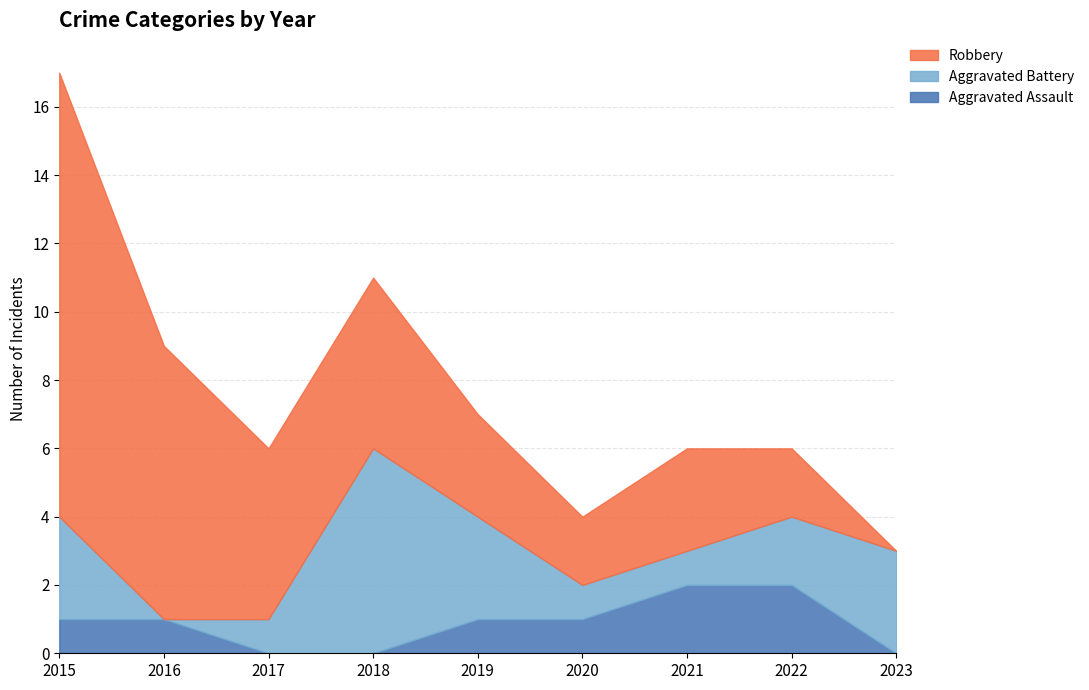

What is the sum of all Robbery values?

41